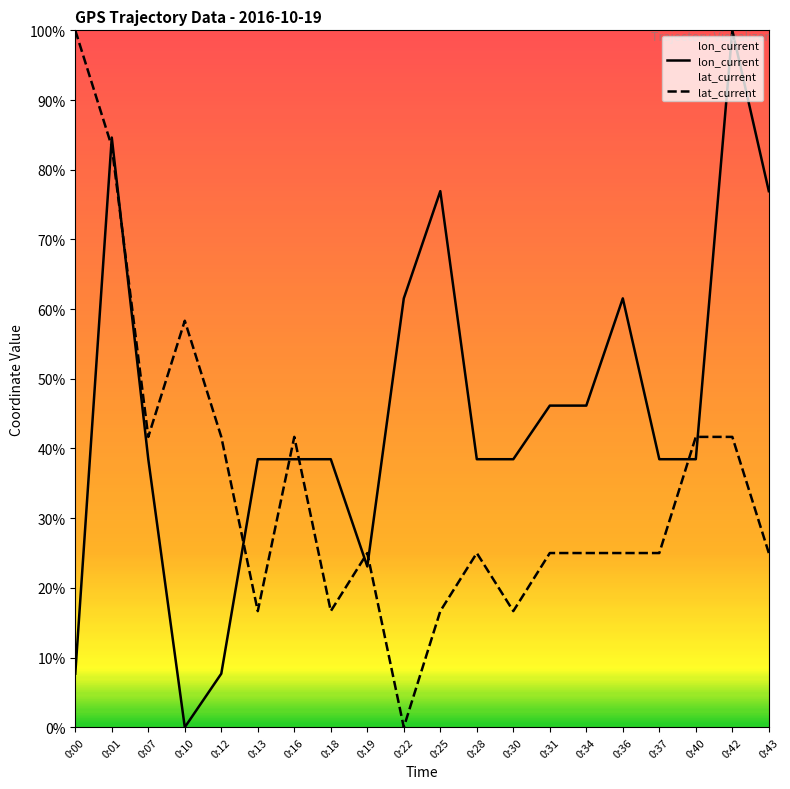

What is the difference between the maximum and second lowest values in the lon_current series?

0.9